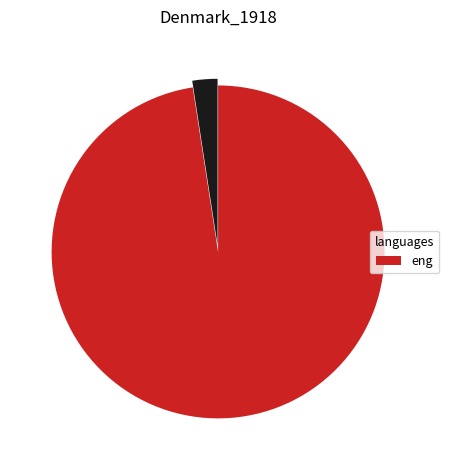

Does any single category account for the majority?

Yes